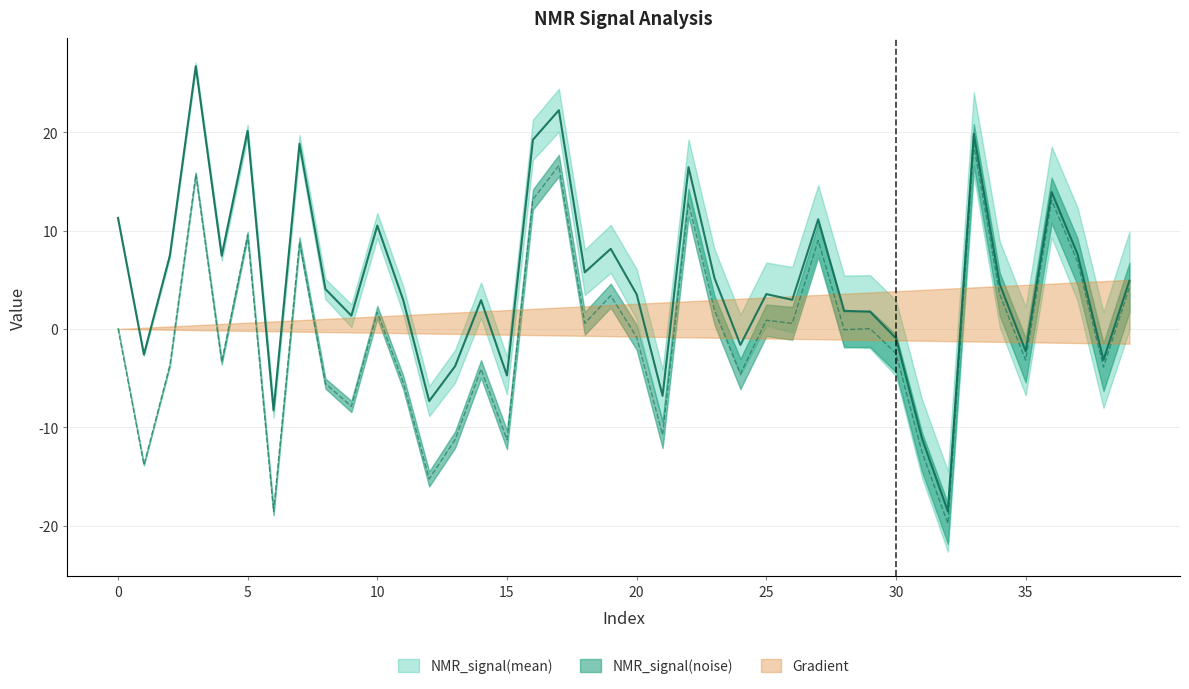

How many categories are shown in the chart?

40